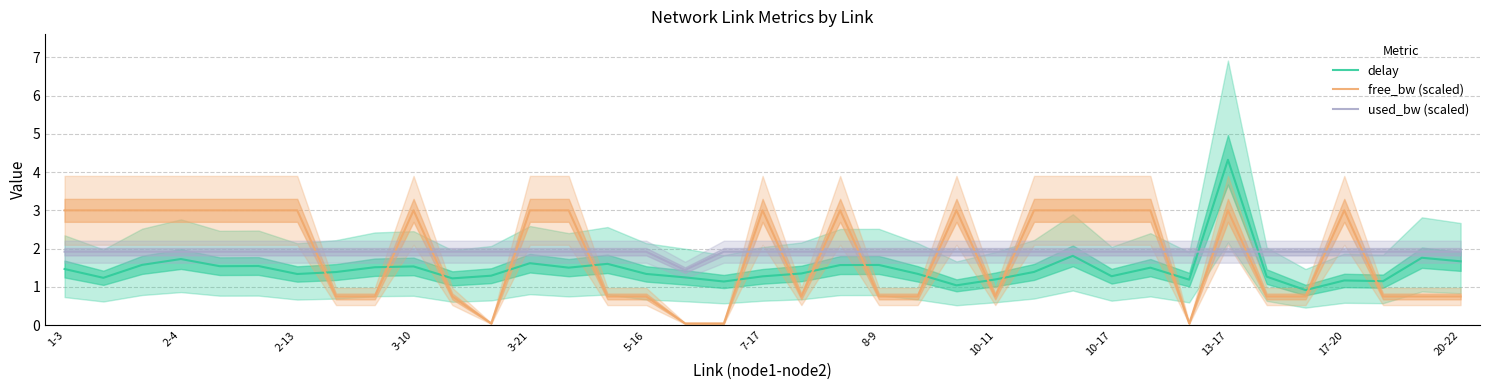

The value of delay at 3-10 is 2.1. True or false?

False